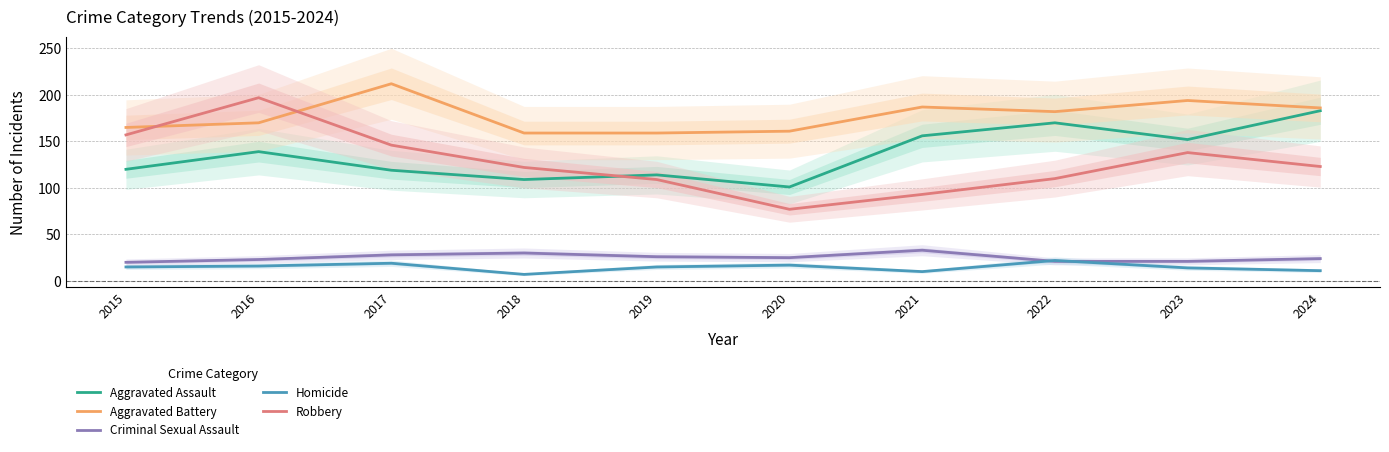

How many series are shown in this chart?

5